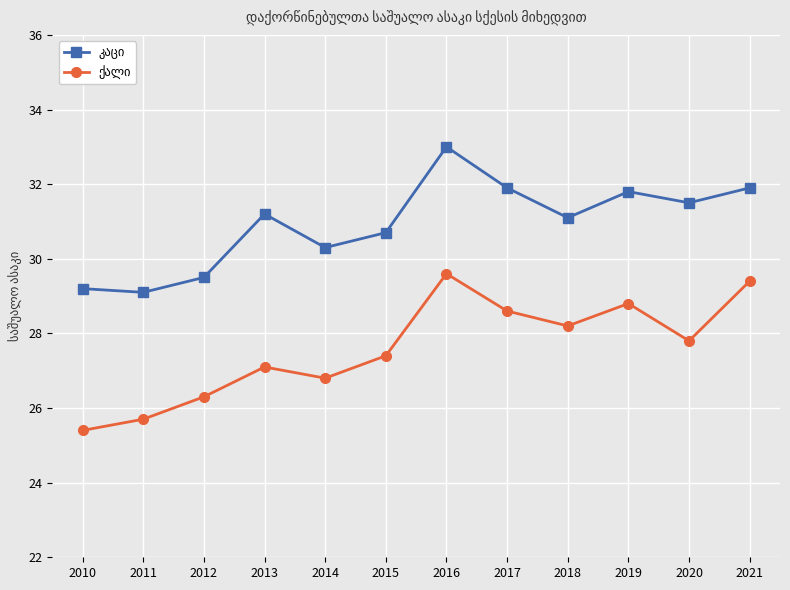

Which label corresponds to the smallest value in the chart?

2010